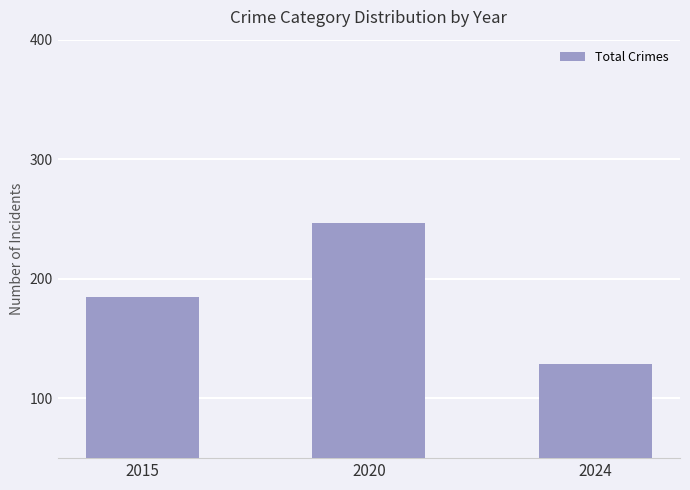

What is the minimum value shown in the chart?

129